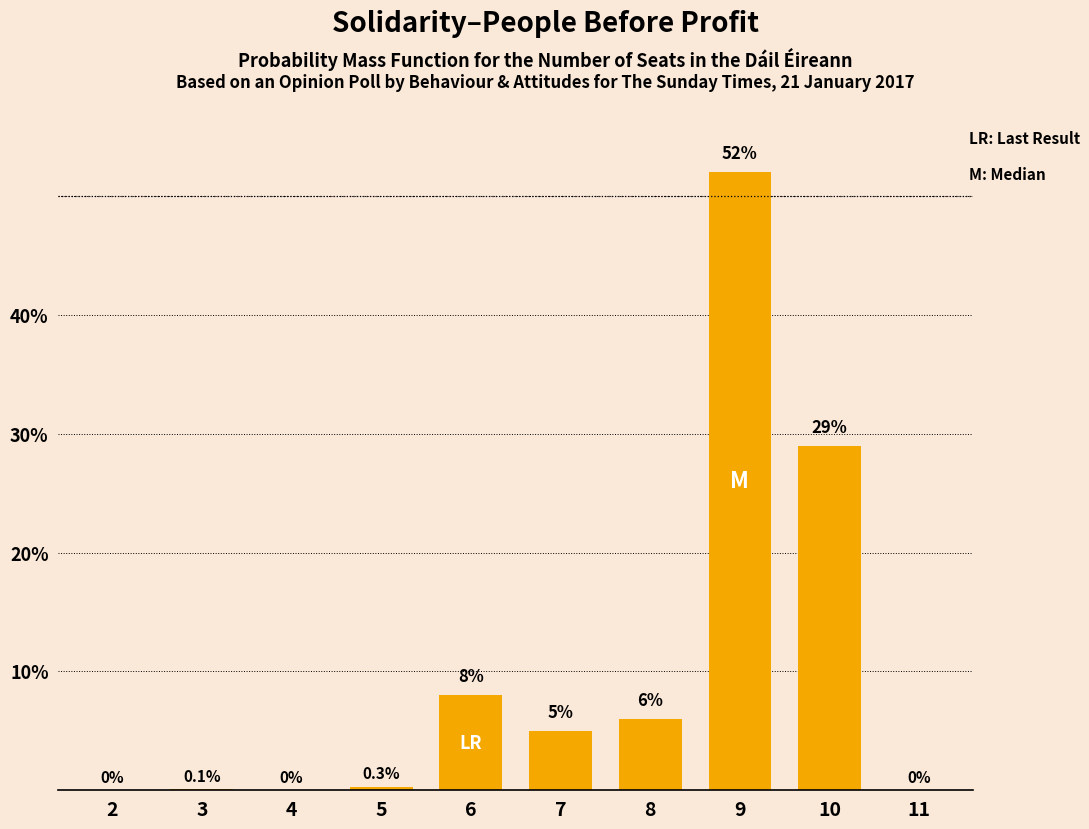

Reading left to right, extract all data points from this chart.

2=0.0	3=0.1	4=0.0	5=0.3	6=8.0	7=5.0	8=6.0	9=52.0	10=29.0	11=0.0